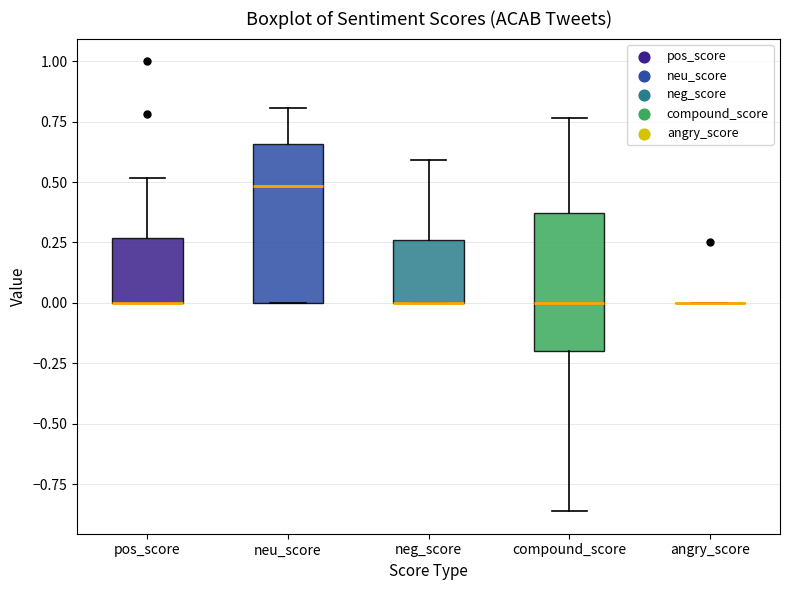

Where does the upper whisker of the box for neu_score end on the y-axis? The values are not printed on the chart, so give them approximately, as read against the axis.

0.80